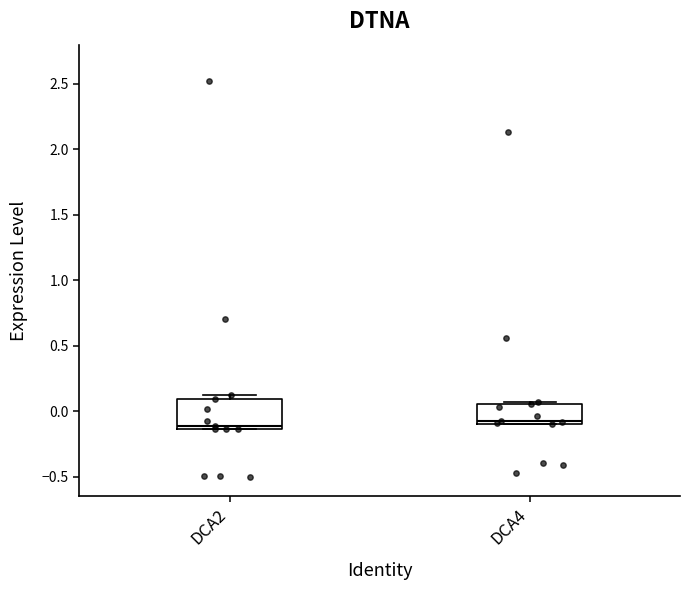

Reading left to right, read every box against the y-axis: the position of its median line, the range the box covers, and the ends of its whiskers. The values are not printed on the chart, so give them approximately, as read against the axis.

DCA2: median -0.10, box -0.15 to 0.10, whiskers -0.15 to 0.15
DCA4: median -0.05, box -0.10 to 0.05, whiskers -0.10 to 0.05 (just above the box's upper edge)